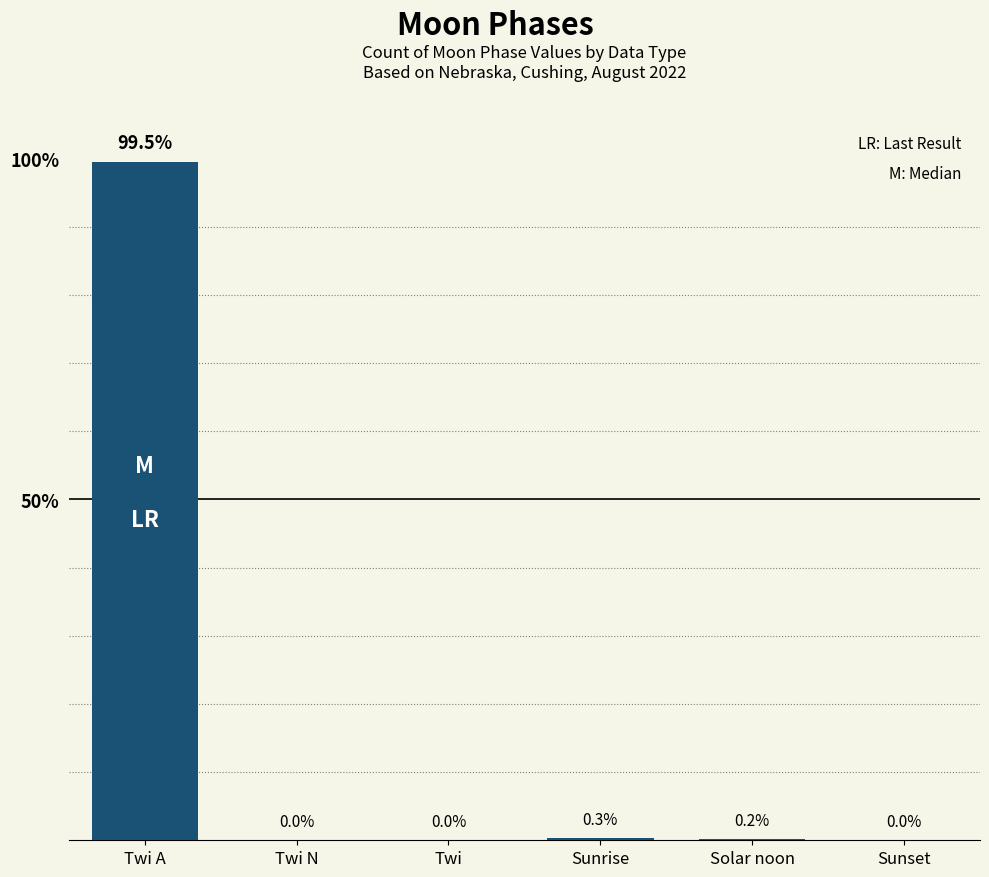

What is the change in value from Twi A to Sunset?

-99.5